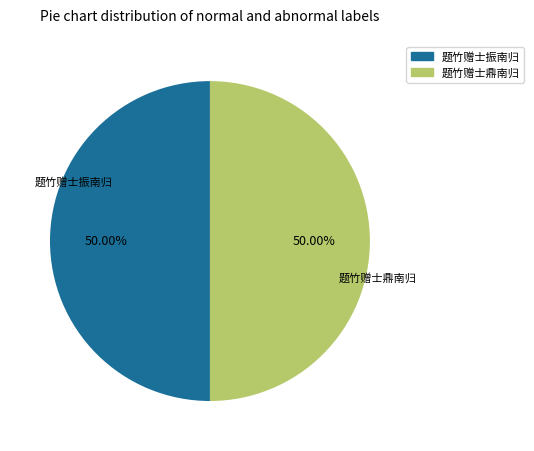

To the nearest percent, what is the combined percentage of 题竹赠士鼎南归 and 题竹赠士振南归?

100%